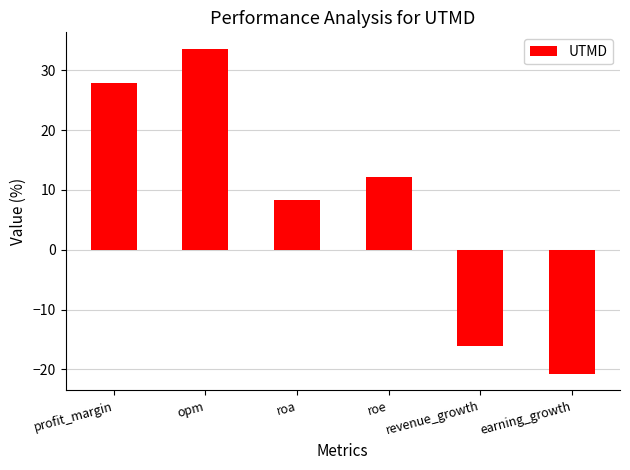

What is the difference between the values at roe and opm?

21.5